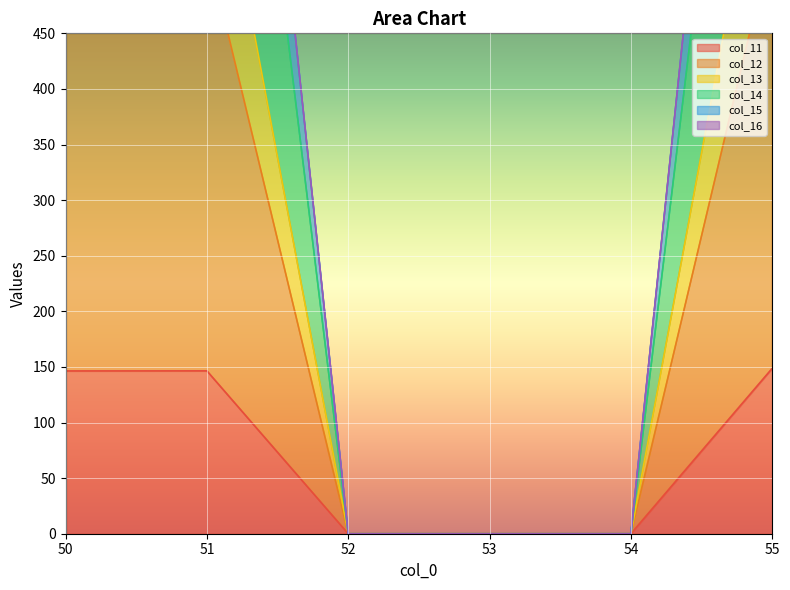

What is the maximum value for col_11?

148.8